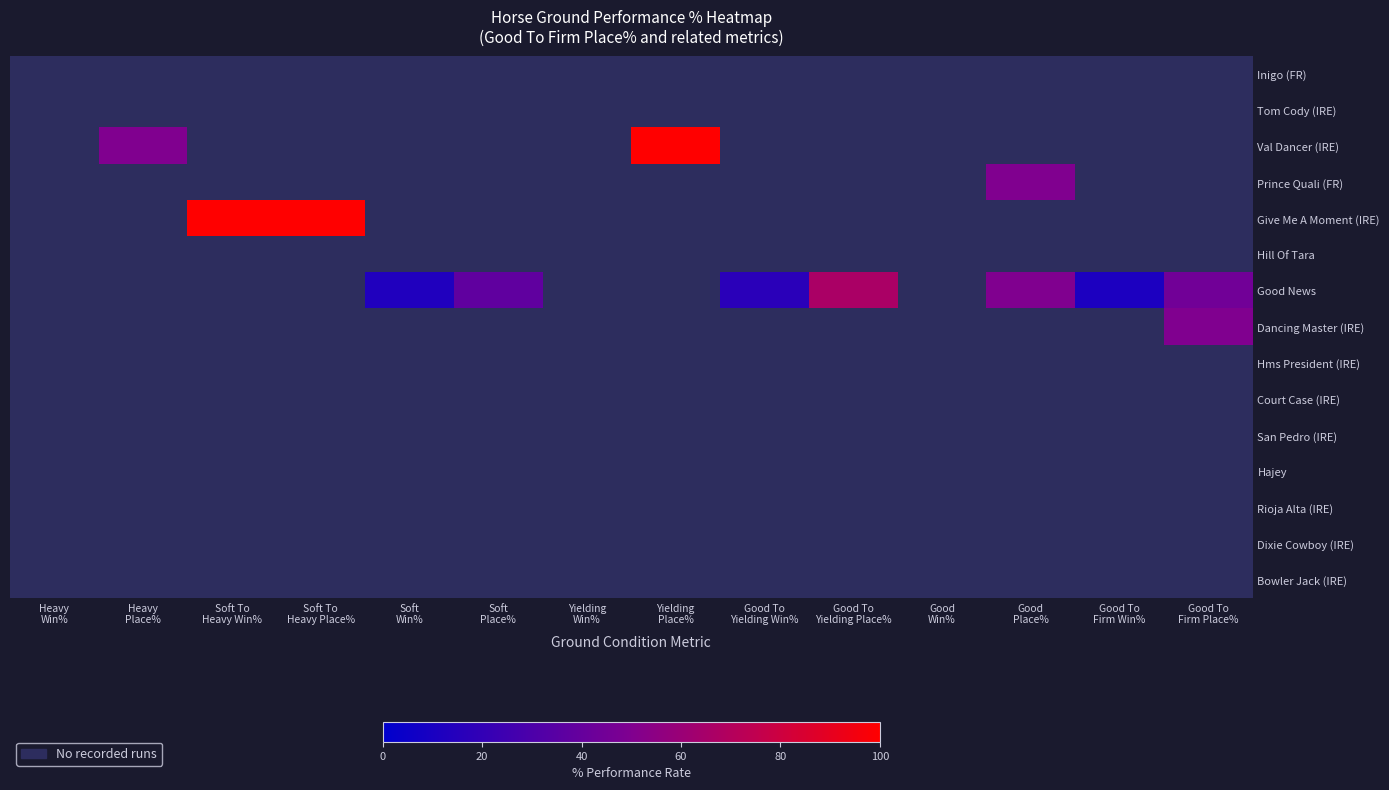

Is it true that Inigo (FR) equals 0.0 at Yielding Win%?

True